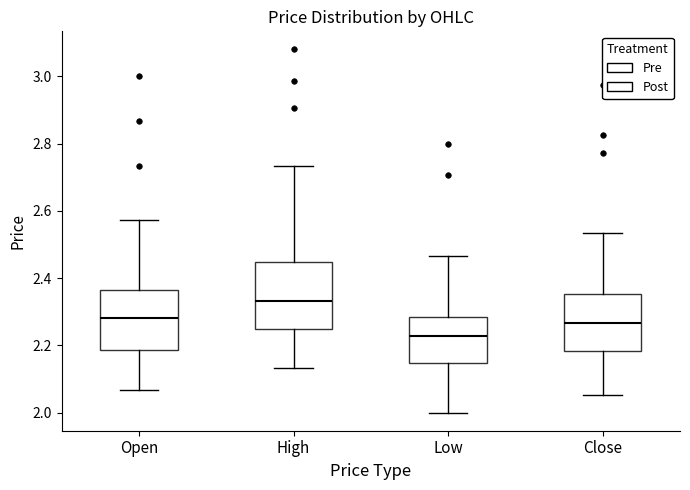

Reading left to right, transcribe this box plot: for each box, give where its median line is, the range the box spans, and where its two whiskers end, as read against the y-axis. The values are not printed on the chart, so give them approximately, as read against the axis.

Open: median 2.28, box 2.18 to 2.36, whiskers 2.06 to 2.58
High: median 2.34, box 2.24 to 2.44, whiskers 2.14 to 2.74
Low: median 2.22, box 2.14 to 2.28, whiskers 2.00 to 2.46
Close: median 2.26, box 2.18 to 2.36, whiskers 2.06 to 2.54